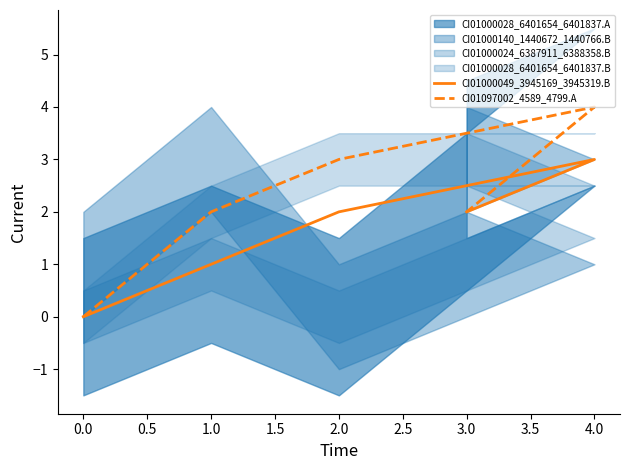

True or false: CI01000049_3945169_3945319.B and CI01097002_4589_4799.A cross at least once.

False